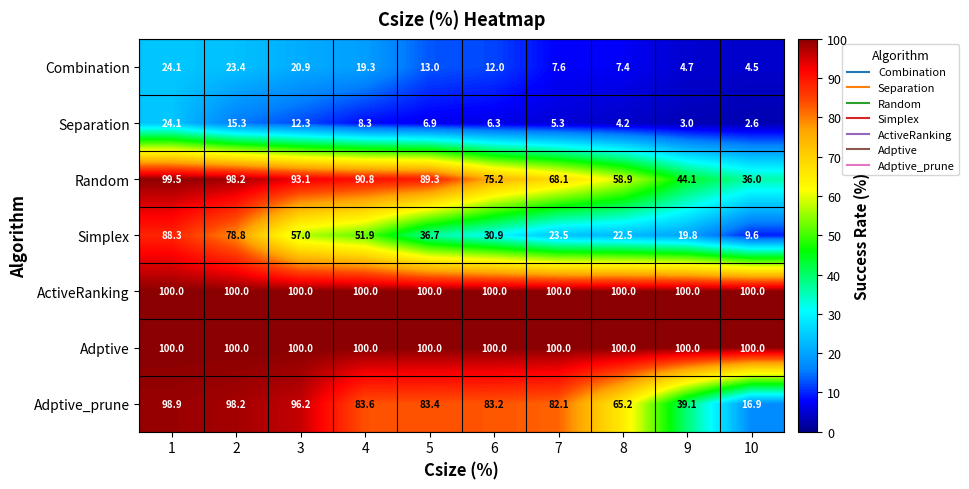

What is the average value of the Random series?

75.3